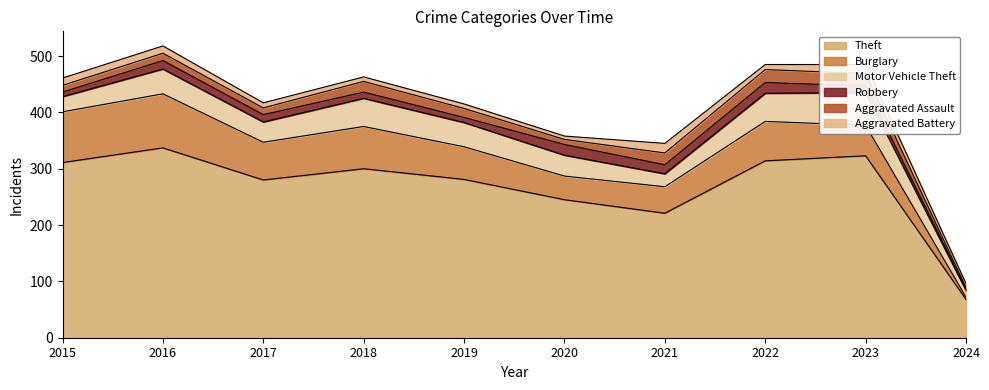

Which label corresponds to the largest value in the chart?

2016